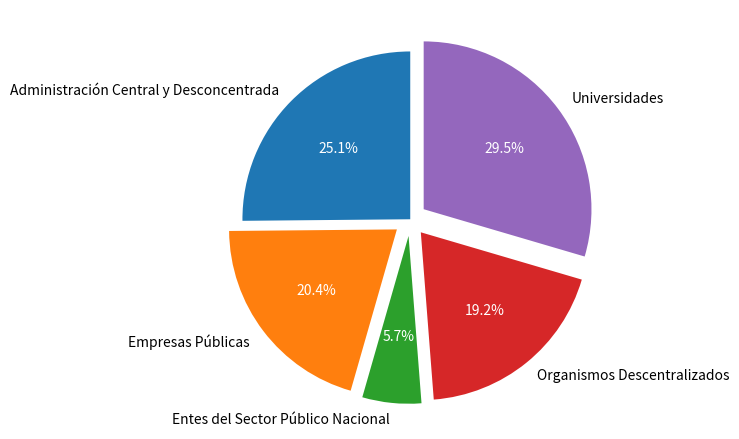

Between Organismos Descentralizados and Empresas Públicas, which is larger?

Empresas Públicas